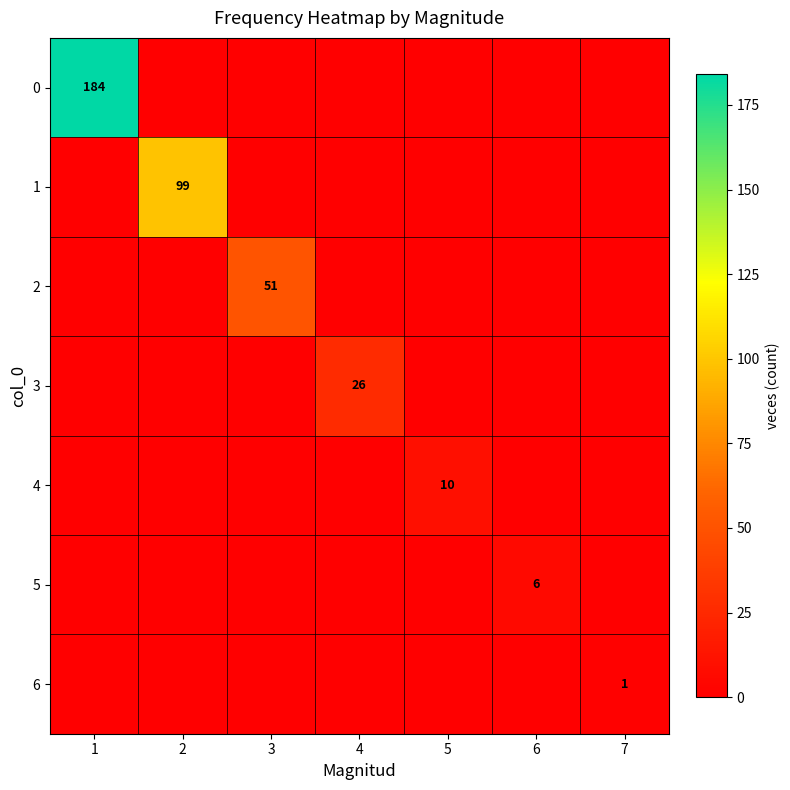

Count the 6 values in the range 0 to 1.

7